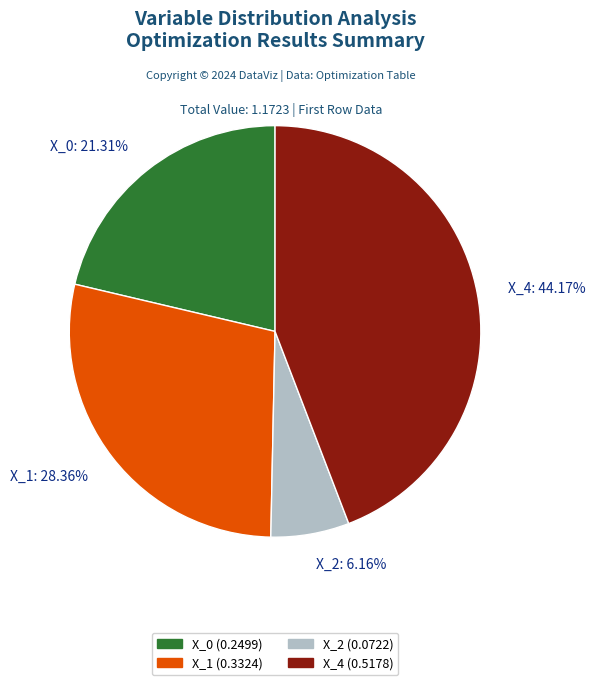

What percentage is the X_2 slice, to the nearest percent?

6%